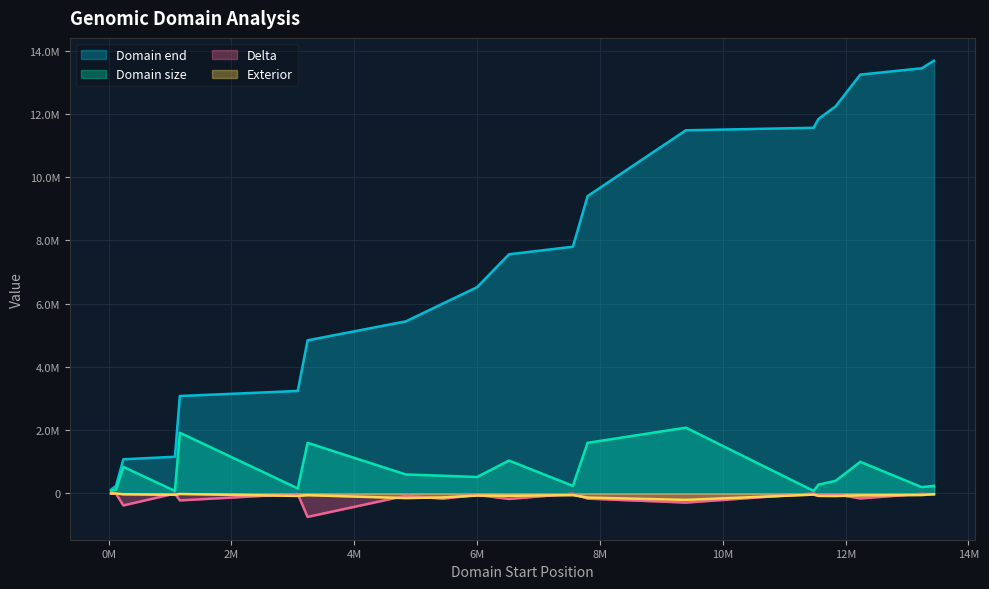

Which series has the largest total across all categories?

Domain end